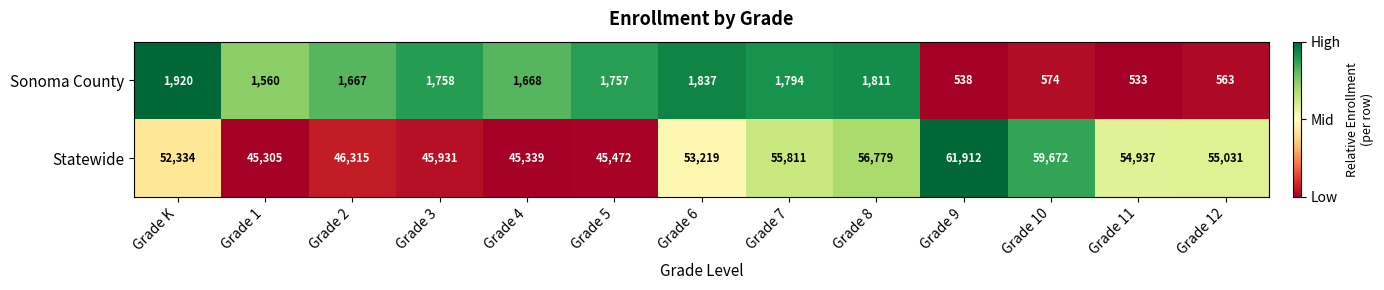

List the series in order of their peak value, lowest first.

Sonoma County, Statewide